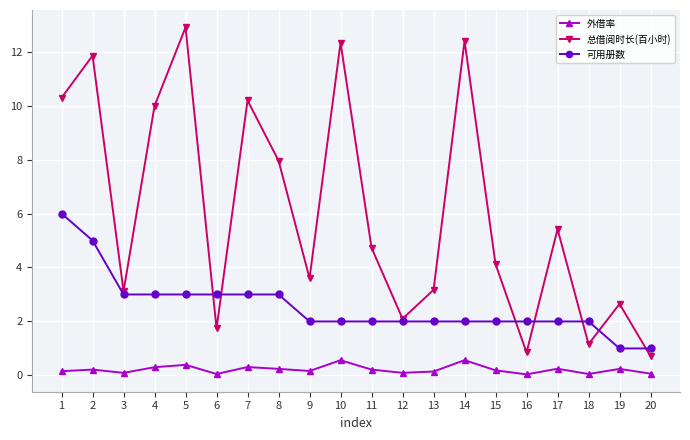

What is the spread (max minus min) of values at 7?

9.9